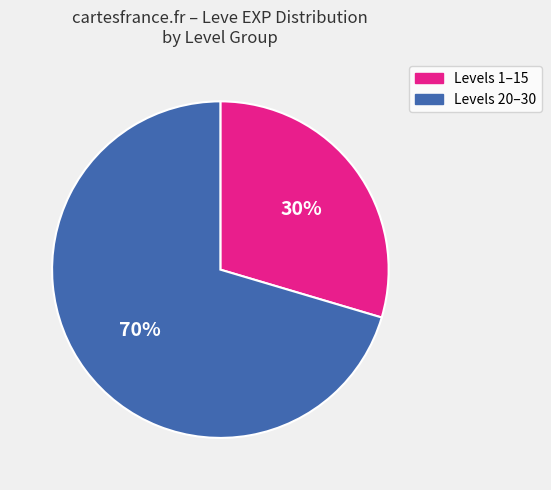

How many segments does this pie chart have?

2